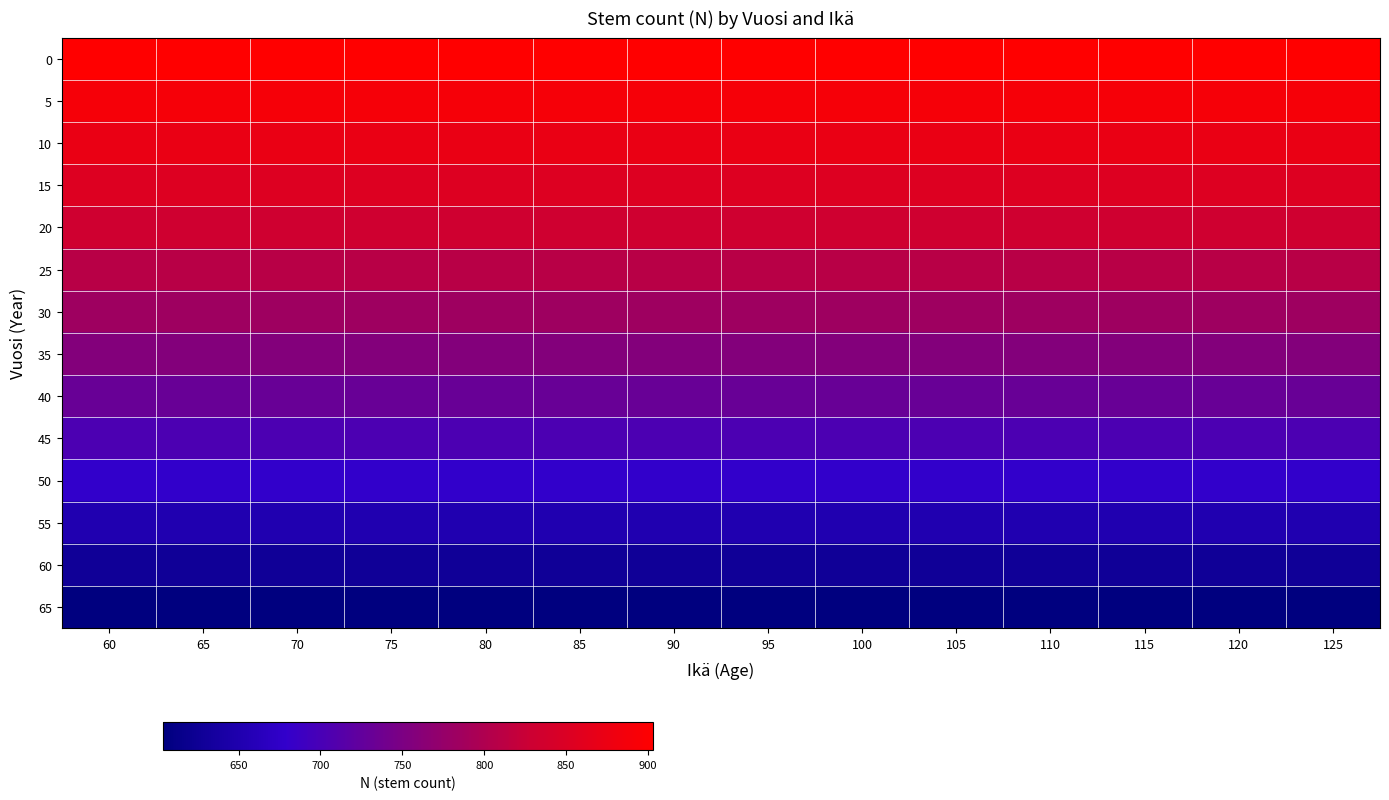

At which category is the sum across all series the highest?

60